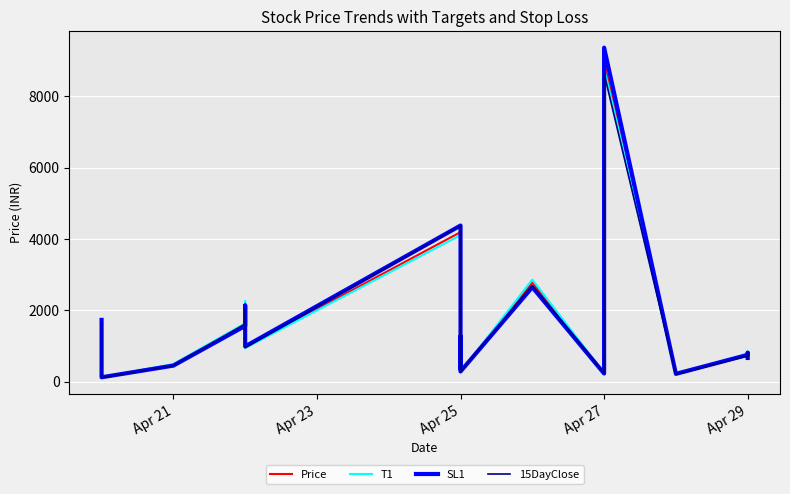

What are all the series names shown in the legend?

Price, T1, SL1, 15DayClose